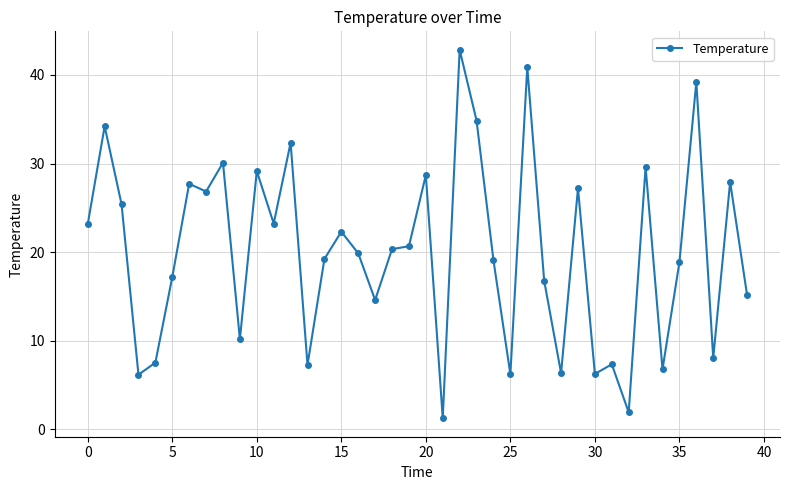

How many distinct data groups are displayed?

1